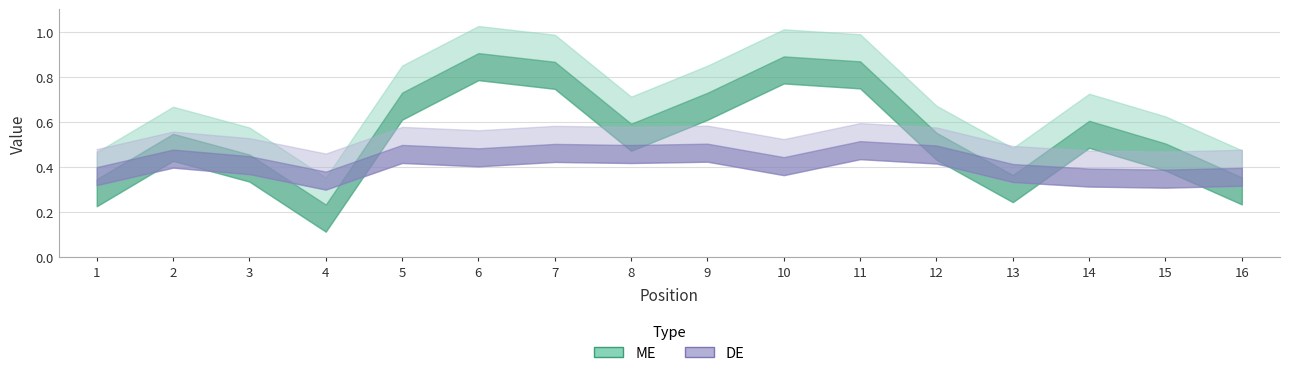

How many interior local peaks does the ME series have?

4